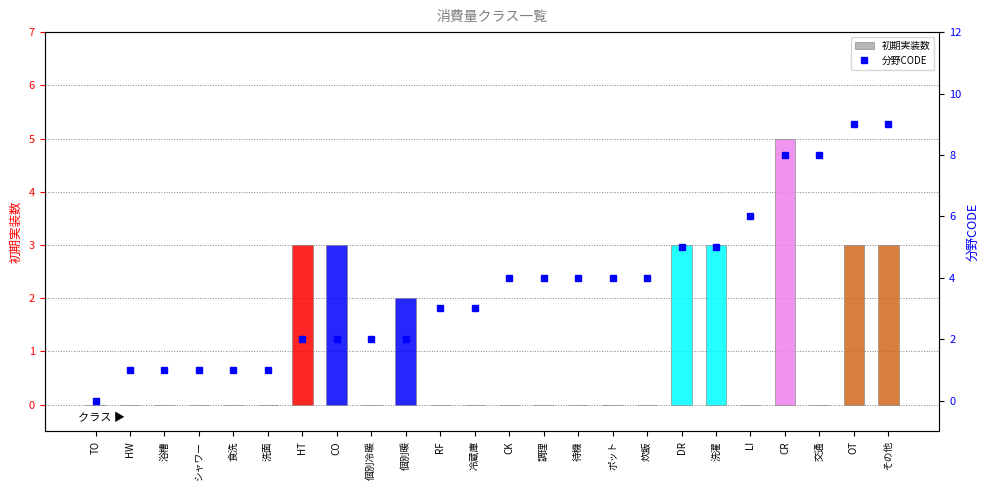

List the series in order of their overall mean, lowest first.

初期実装数, 分野CODE